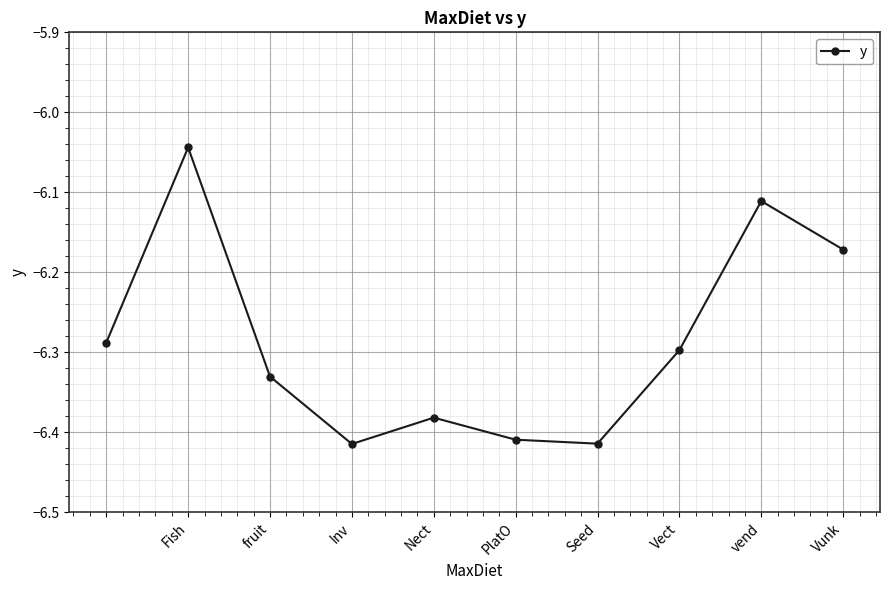

True or false: the data has more than 1 interior local peaks.

True